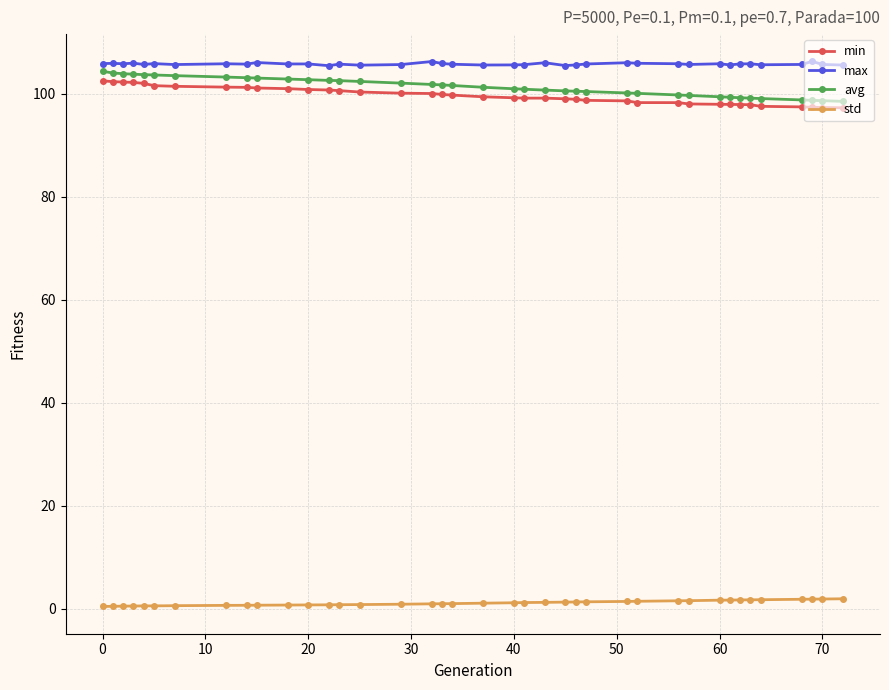

True or false: min and std intersect in this chart.

False